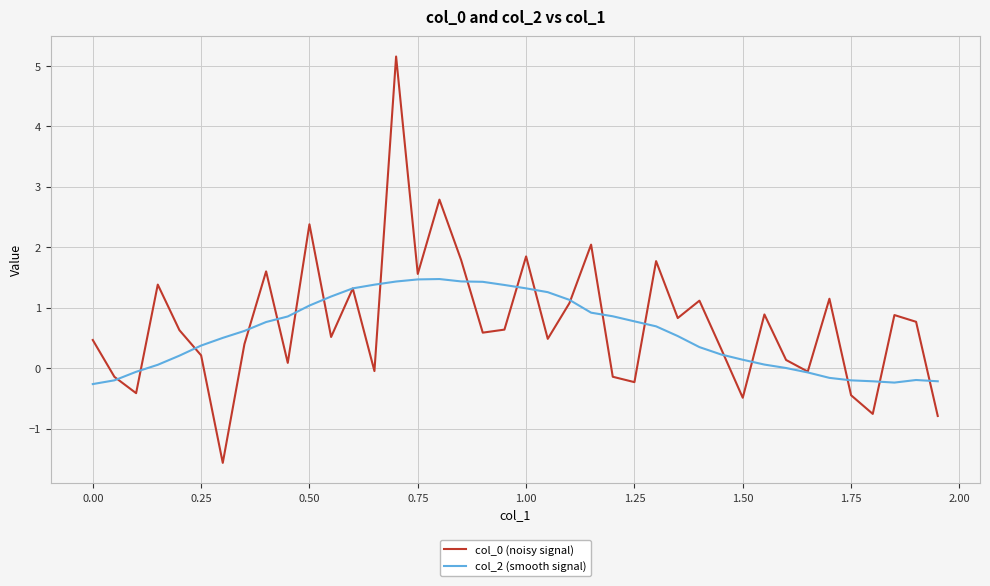

What is the highest value of the col_0 (noisy signal) series?

5.2